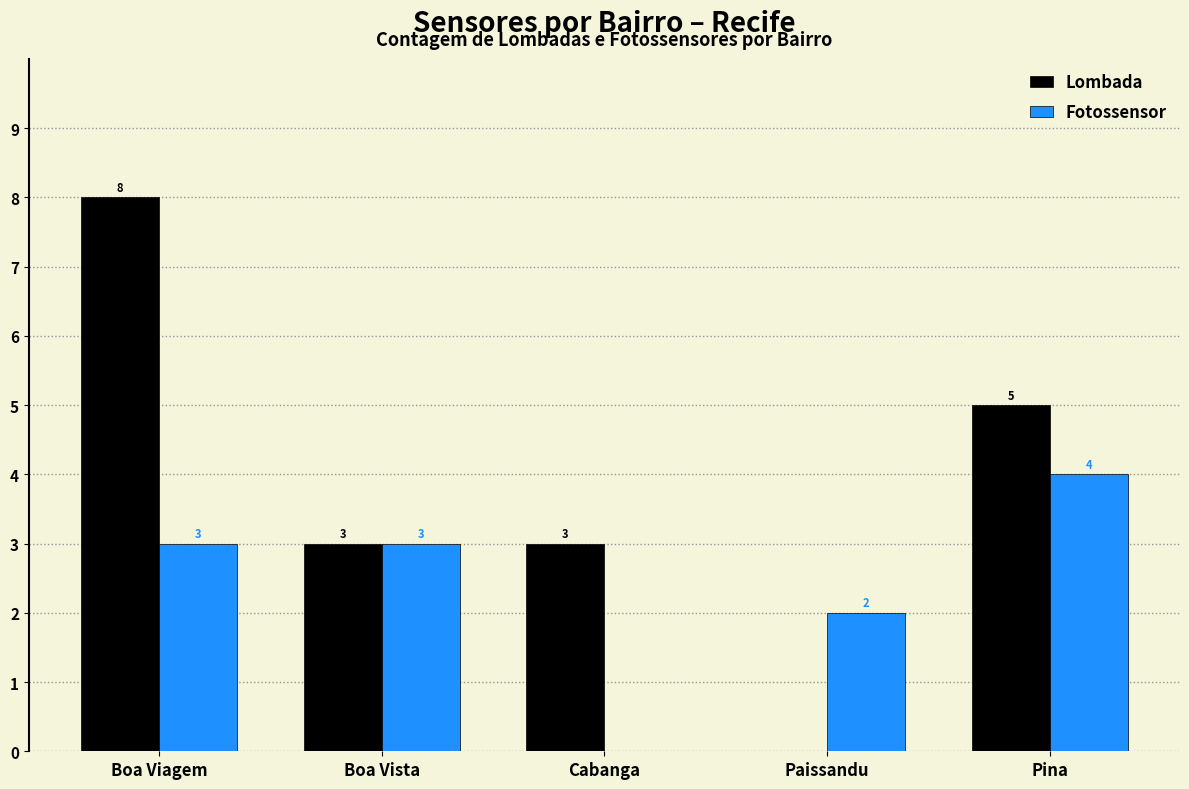

How many positive values does the Fotossensor series have?

4